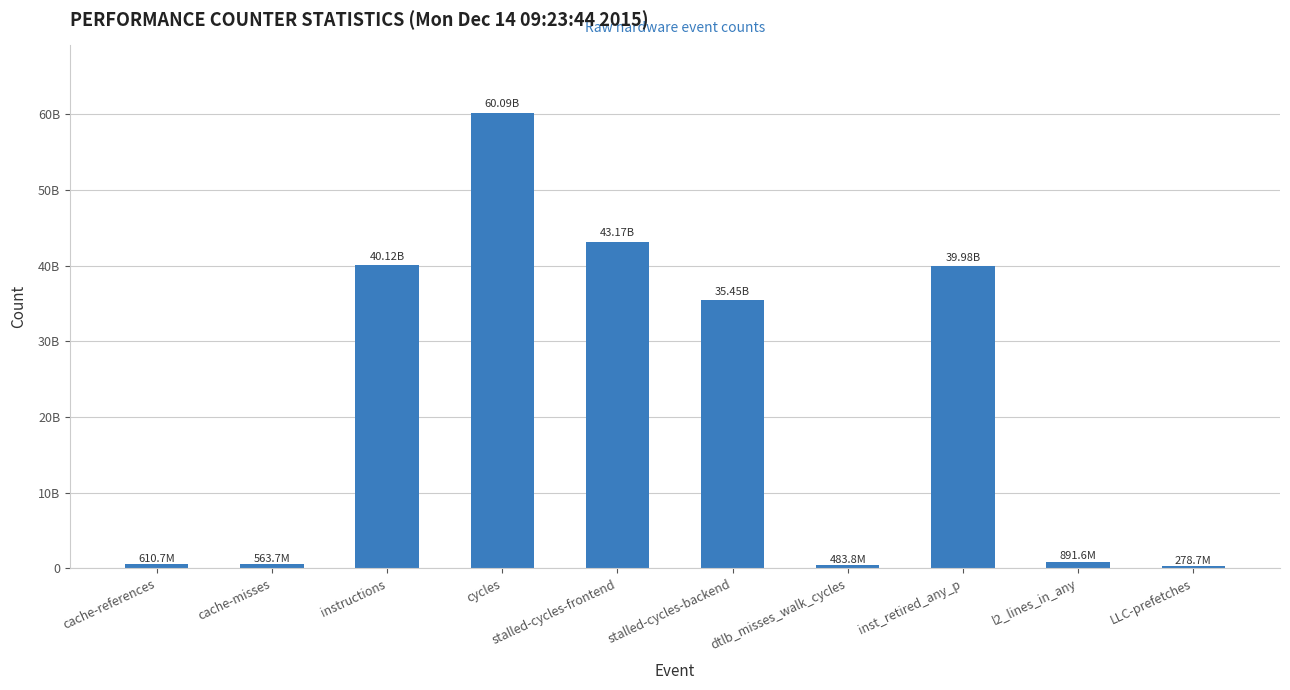

Rank the categories by value from lowest to highest.

LLC-prefetches, dtlb_misses_walk_cycles, cache-misses, cache-references, l2_lines_in_any, stalled-cycles-backend, inst_retired_any_p, instructions, stalled-cycles-frontend, cycles